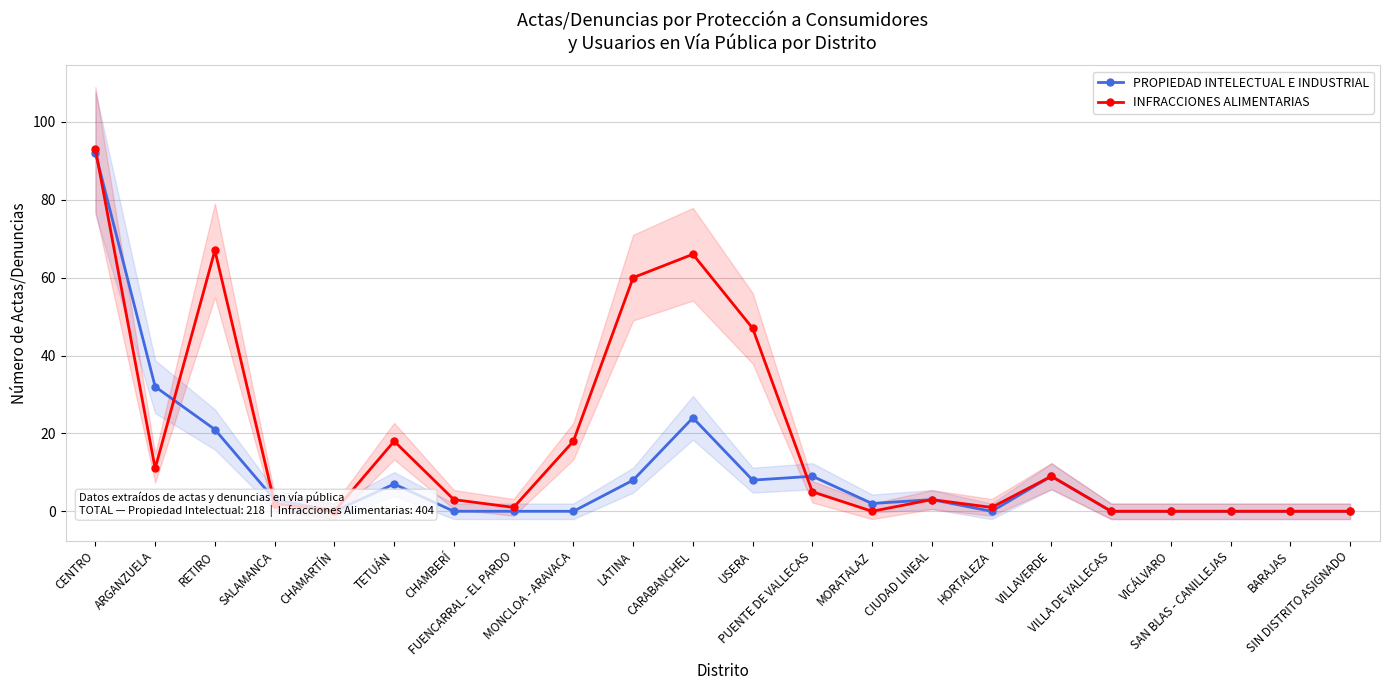

Rank the categories by INFRACCIONES ALIMENTARIAS value from highest to lowest.

CENTRO, RETIRO, CARABANCHEL, LATINA, USERA, TETUÁN, MONCLOA - ARAVACA, ARGANZUELA, VILLAVERDE, PUENTE DE VALLECAS, CHAMBERÍ, CIUDAD LINEAL, SALAMANCA, FUENCARRAL - EL PARDO, HORTALEZA, CHAMARTÍN, MORATALAZ, VILLA DE VALLECAS, VICÁLVARO, SAN BLAS - CANILLEJAS, BARAJAS, SIN DISTRITO ASIGNADO